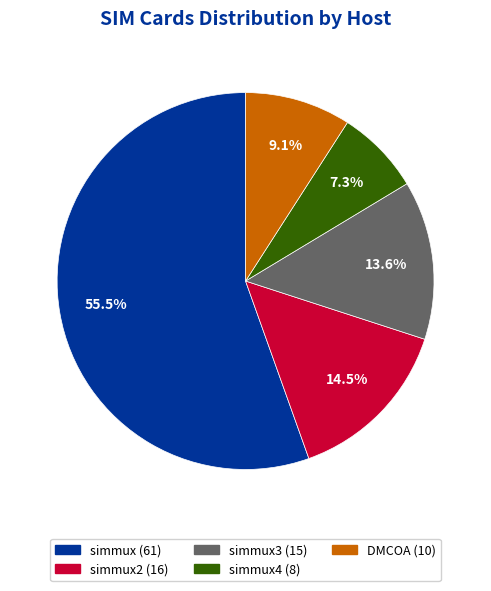

Which slice represents more than half of the pie?

simmux